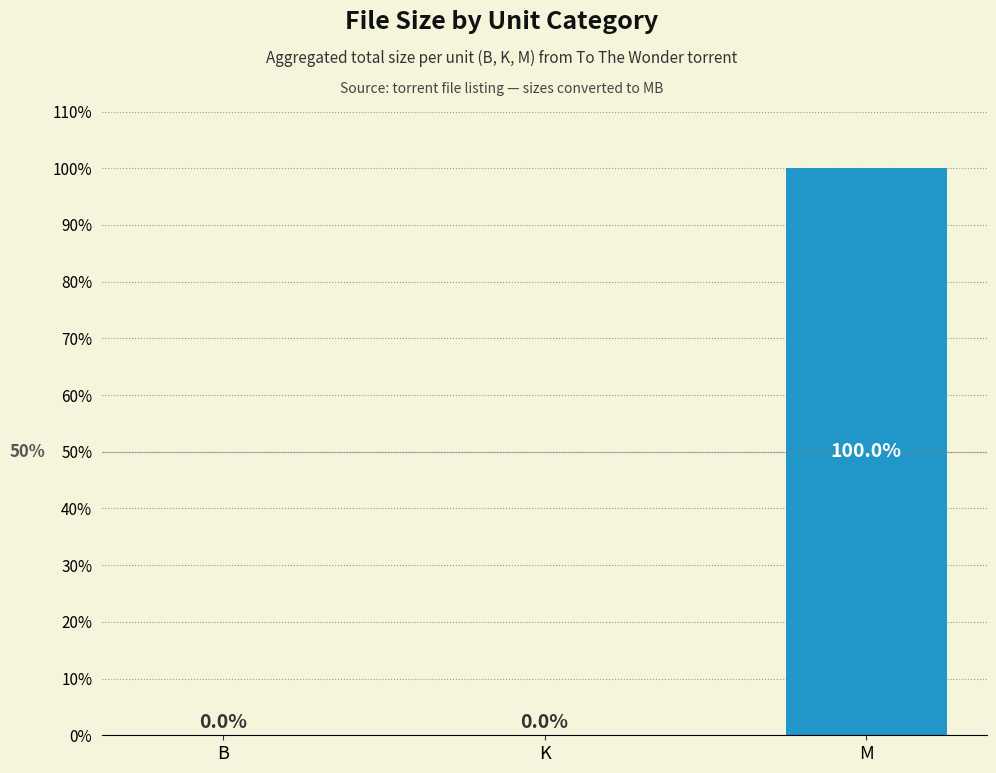

Which category has the highest value across all series?

M